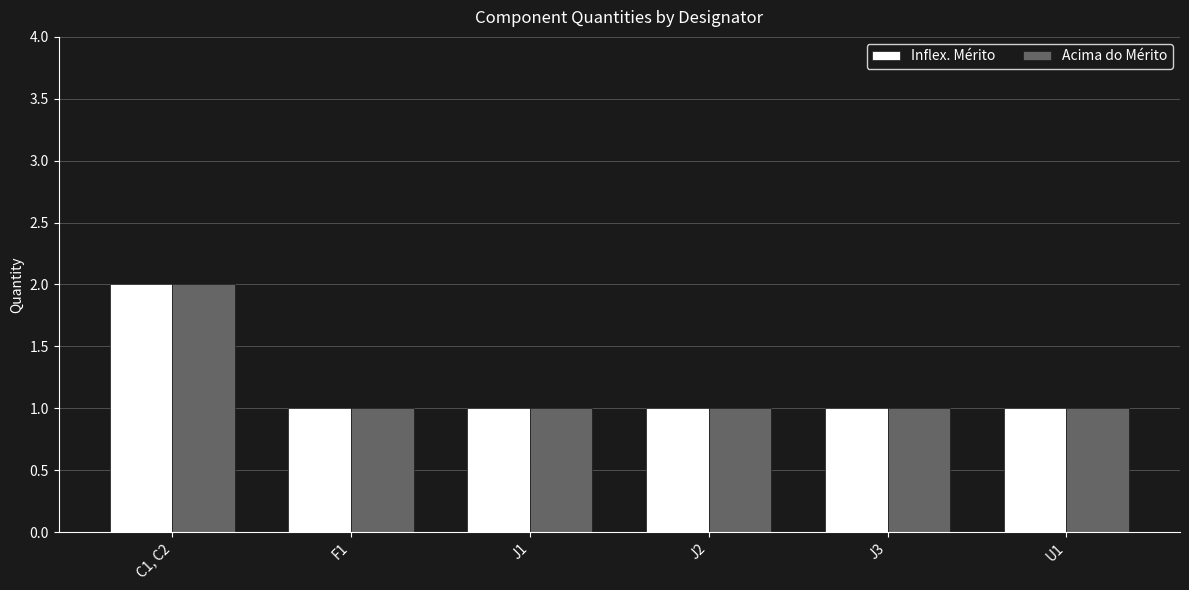

How many bars are there in total?

12